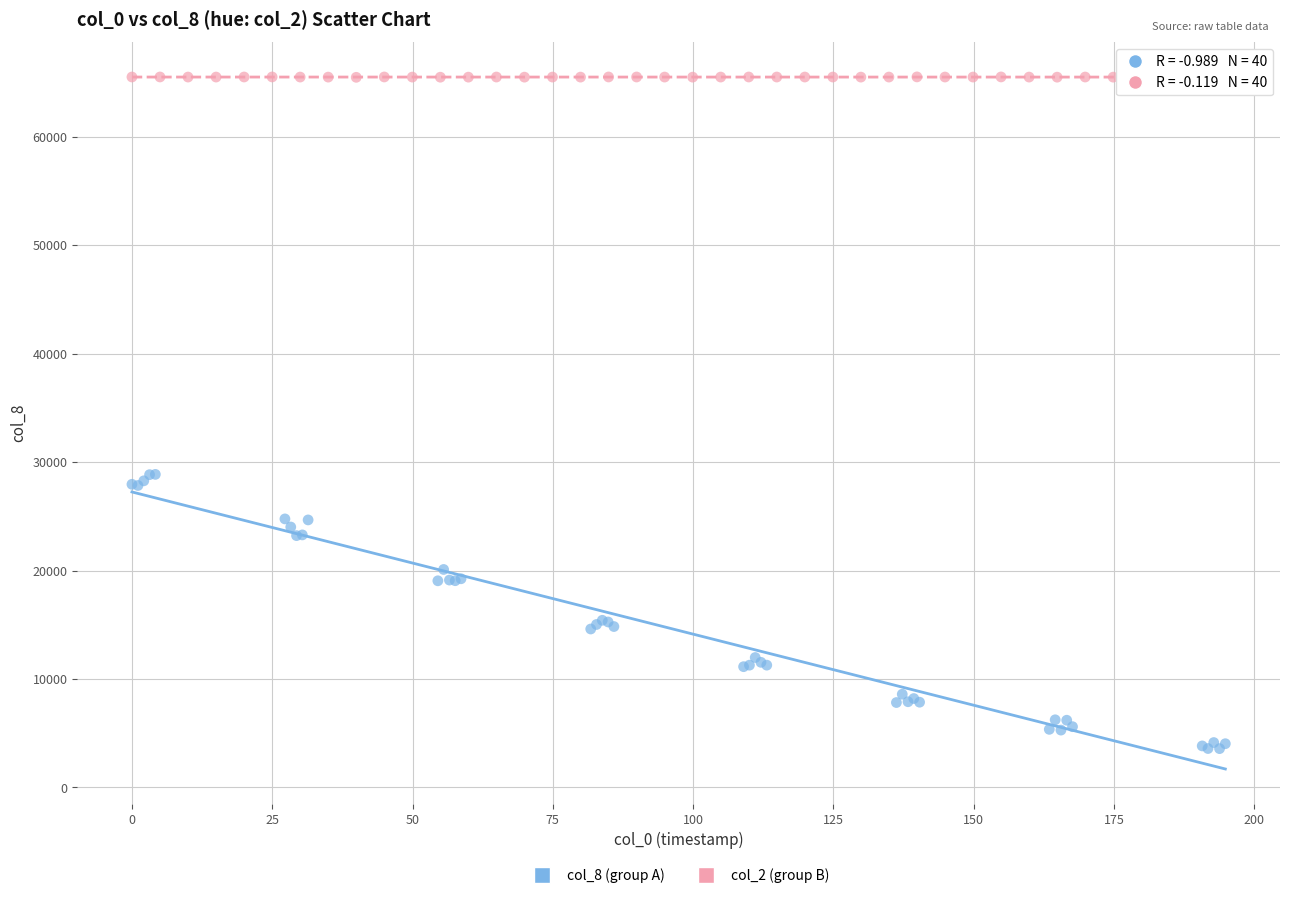

Which series reaches the minimum Y coordinate?

col_8 (group A)